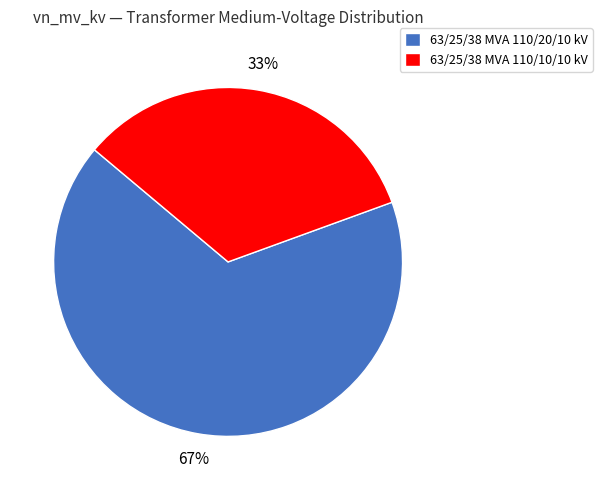

What percentage is the 63/25/38 MVA 110/10/10 kV slice, to the nearest percent?

33%